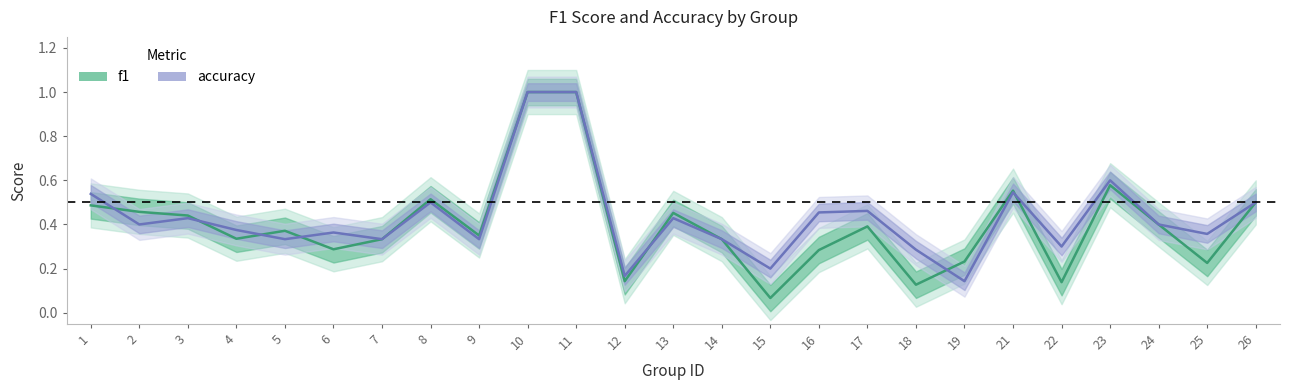

Reading left to right, list all the values displayed in this chart.

f1: 0.5	0.5	0.4	0.3	0.4	0.3	0.3	0.5	0.3	1.0	1.0	0.1	0.5	0.3	0.1	0.3	0.4	0.1	0.2	0.6	0.1	0.6	0.4	0.2	0.5
accuracy: 0.5	0.4	0.4	0.4	0.3	0.4	0.3	0.5	0.3	1.0	1.0	0.2	0.4	0.3	0.2	0.5	0.5	0.3	0.1	0.5	0.3	0.6	0.4	0.4	0.5